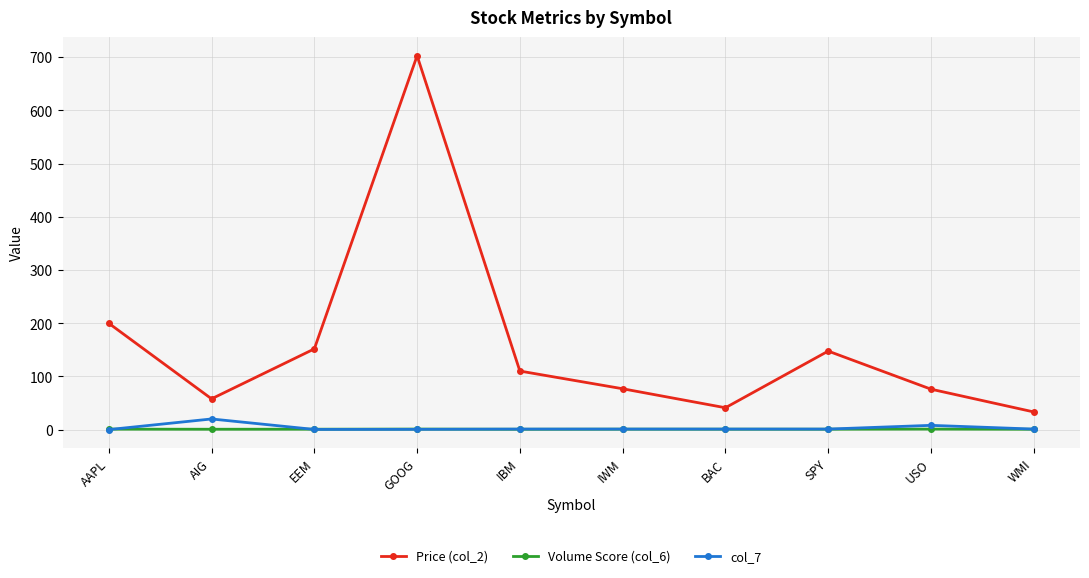

Where is col_7 nearest to the value 10?

USO